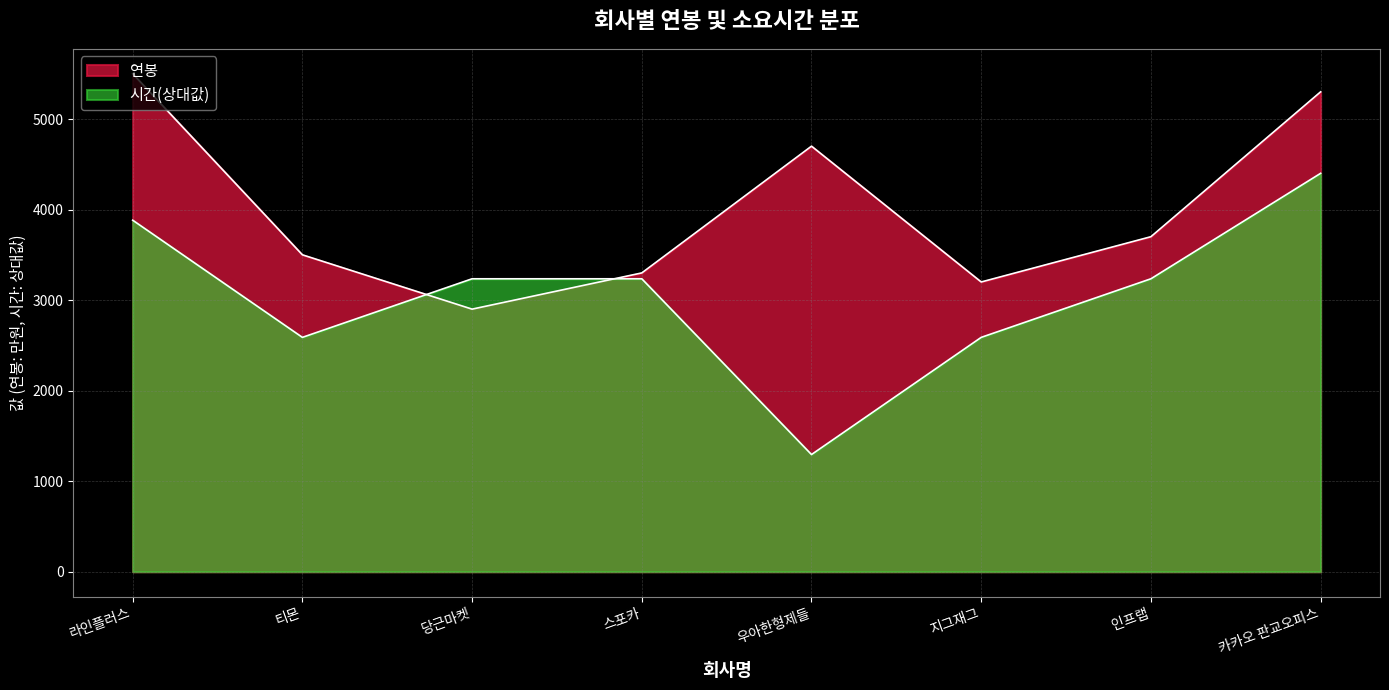

Between 스포카 and 라인플러스, which is larger?

라인플러스